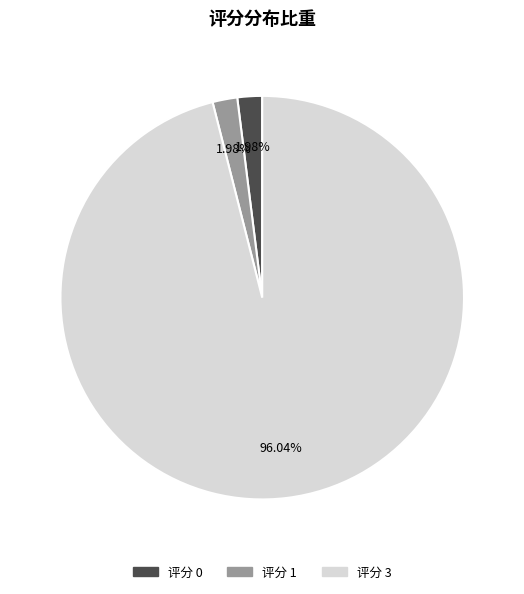

Is there a majority slice in this chart?

Yes